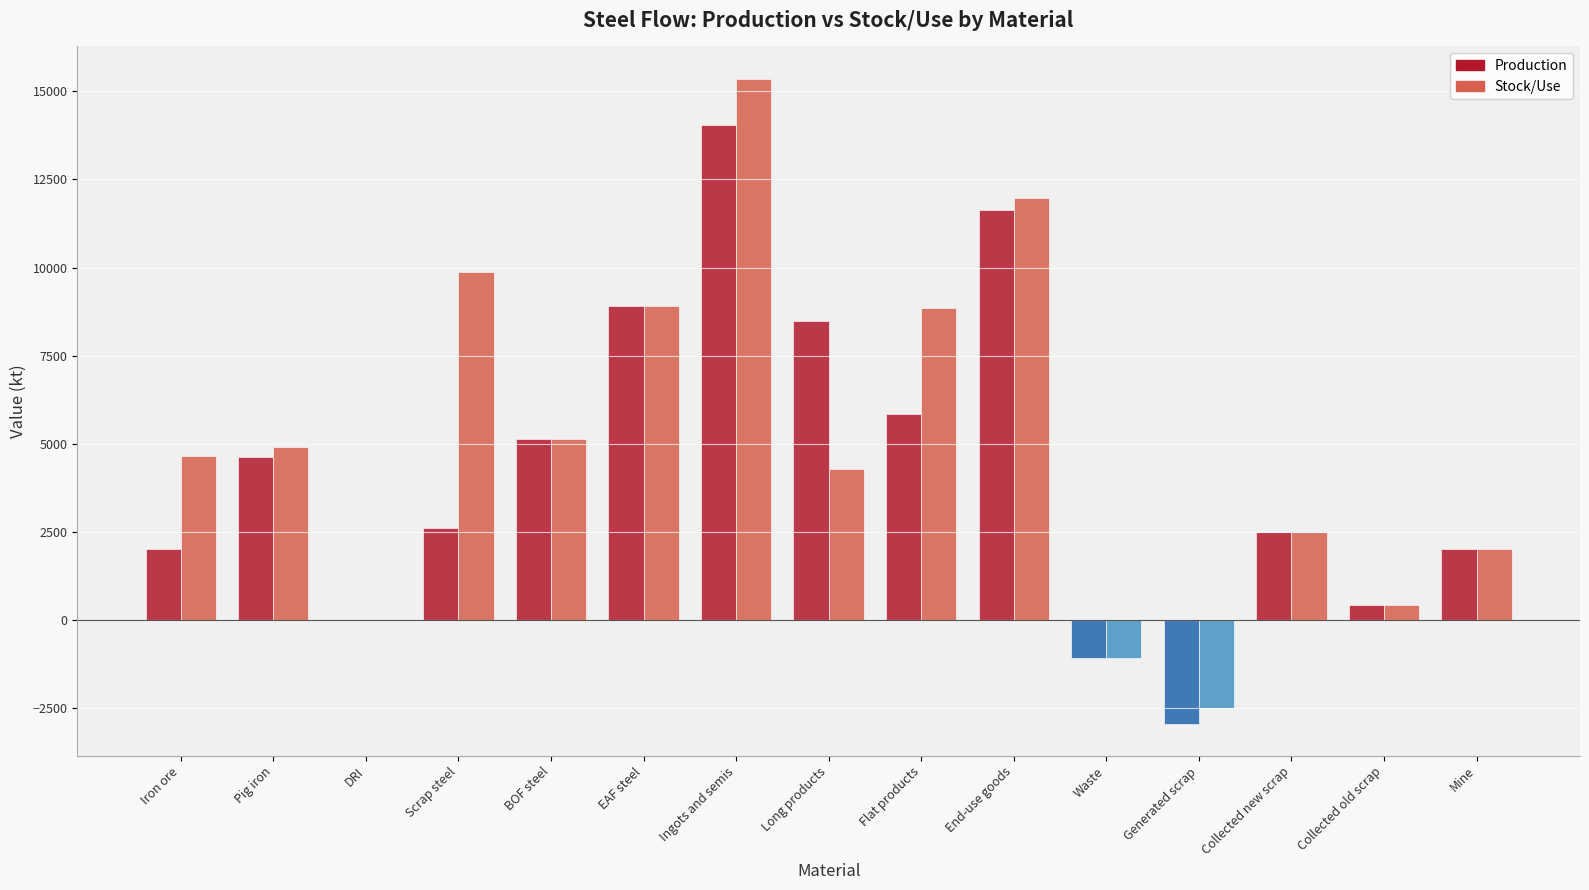

What is the total value across all series at BOF steel?

10248.8